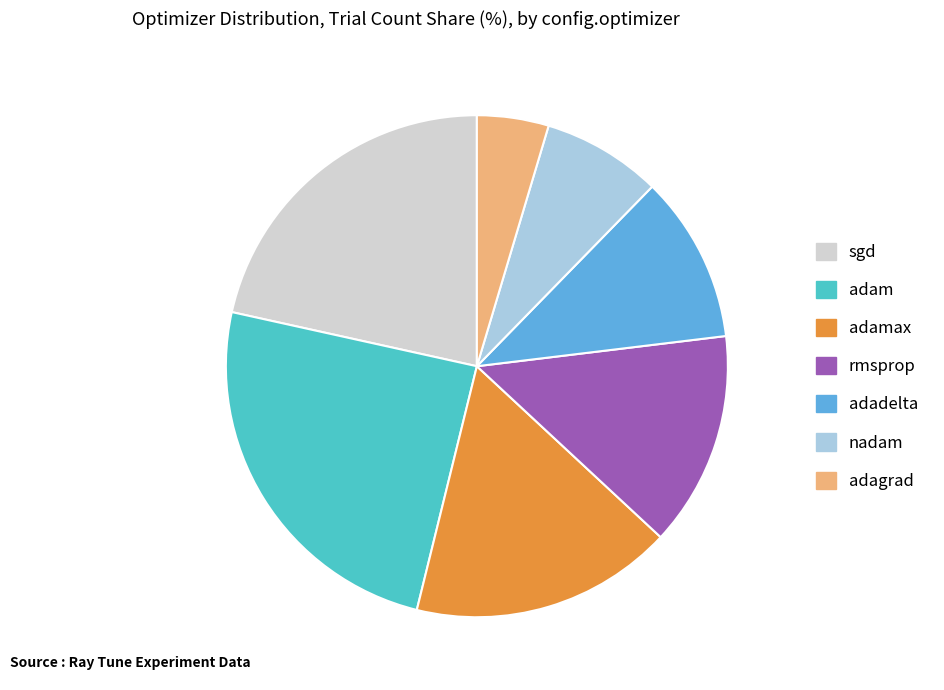

Is it true that adagrad is 15% of the pie?

False